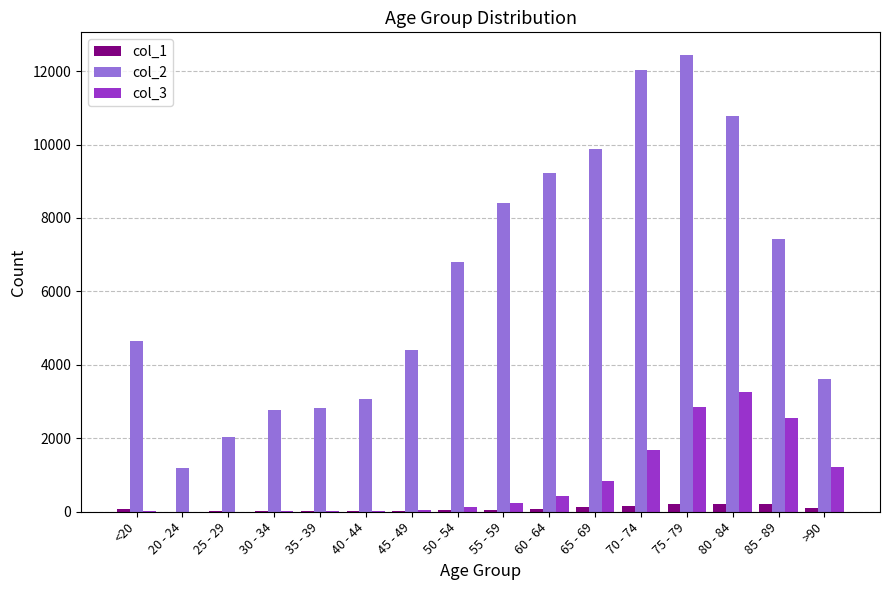

Does the chart contain stacked bars?

No